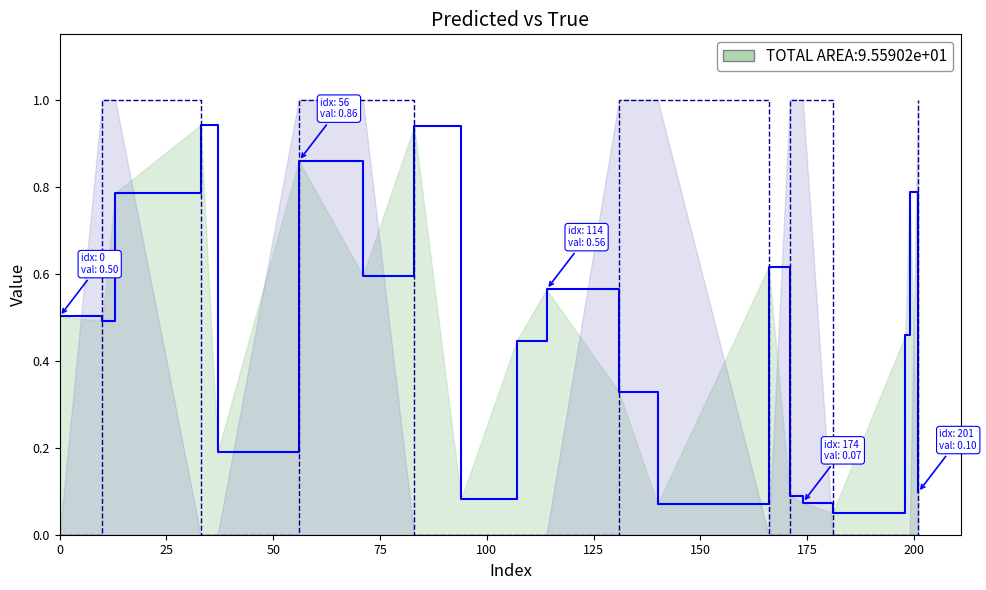

After their last crossing, which series has the higher values: y_true or y_pred?

y_true